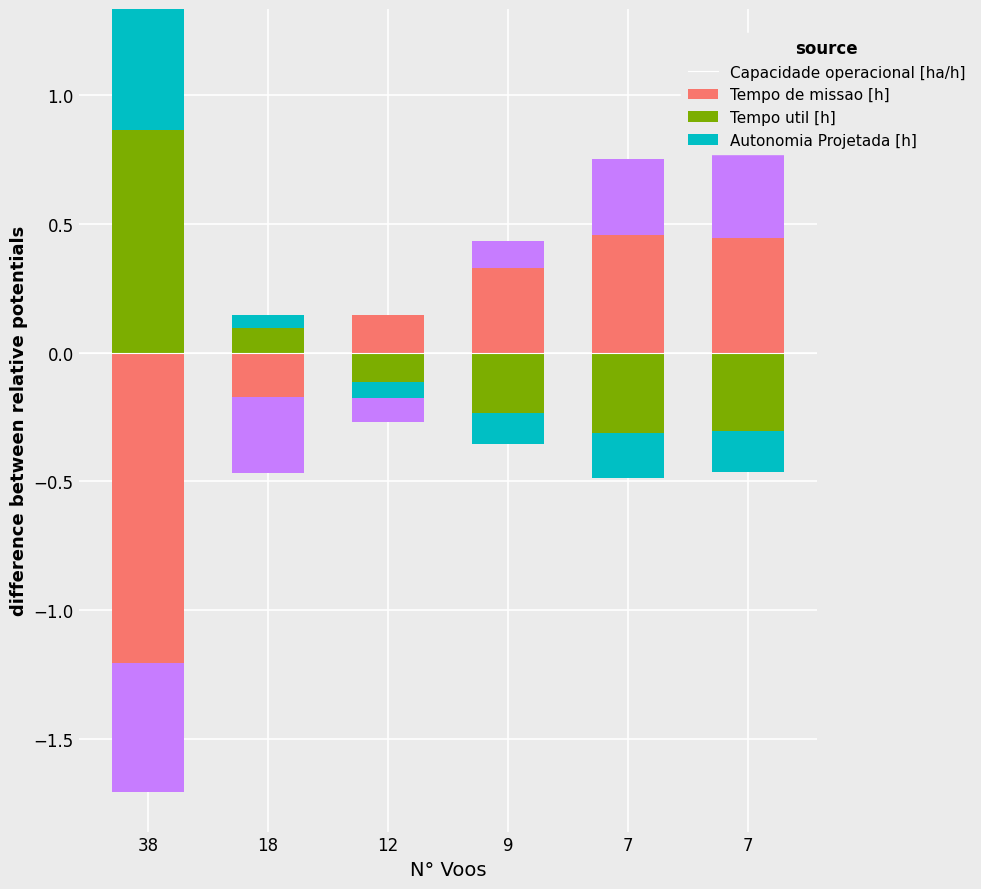

Between 38 and 12, which series saw the biggest shift?

Tempo de missao [h]